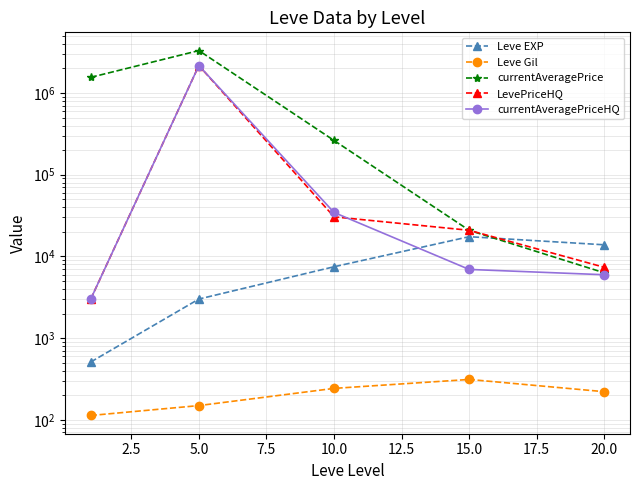

What is the average value of the LevePriceHQ series?

446528.4